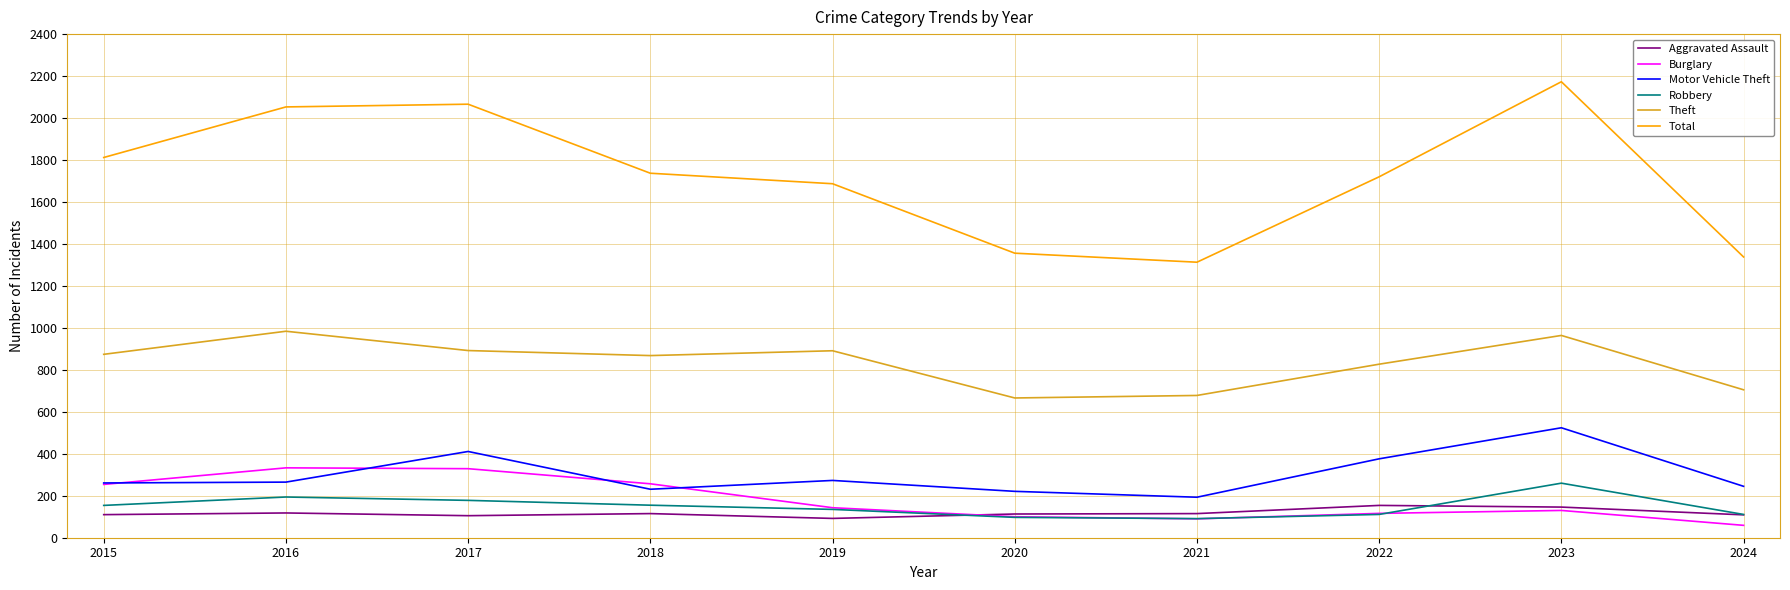

Count the number of categories in the chart.

10